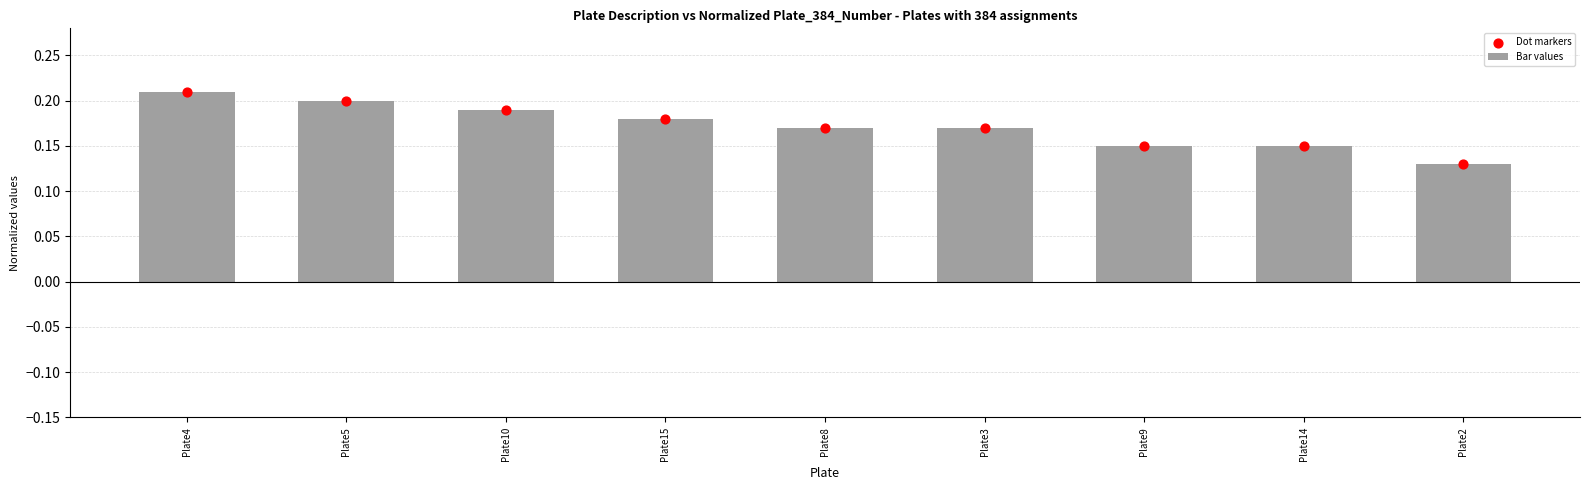

Which series contains the lowest Y value?

Bar values